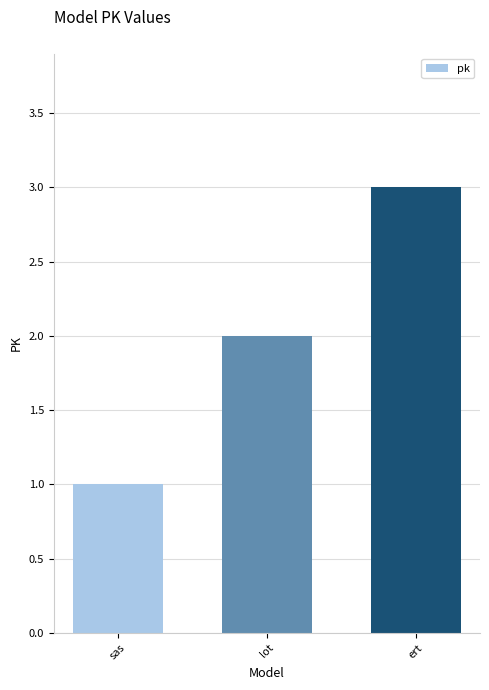

The chart shows a value of 1 at lot. True or false?

False